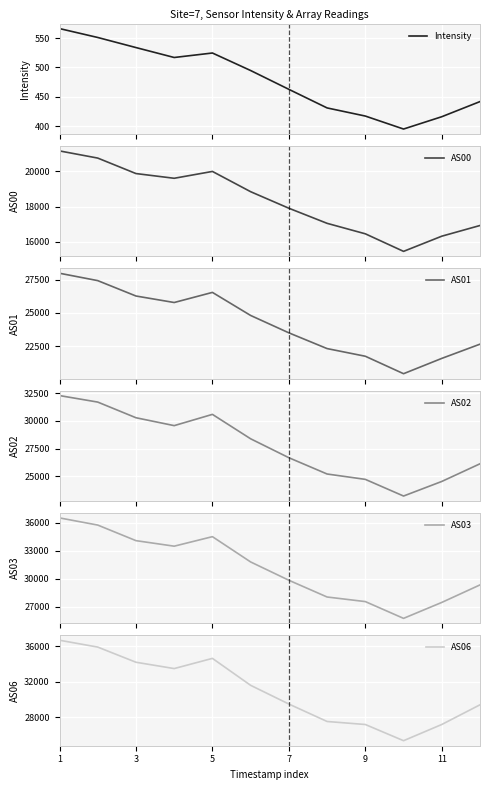

Which category has the highest value in the AS00 series?

1